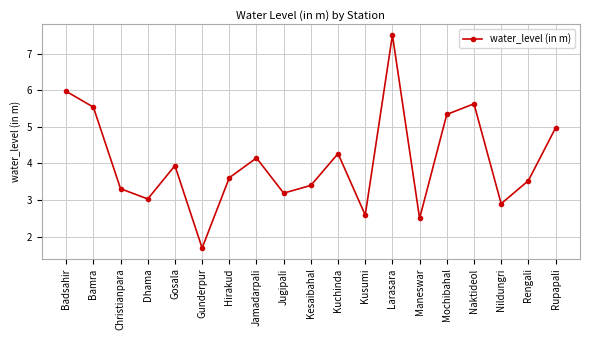

What is the average value?

4.1